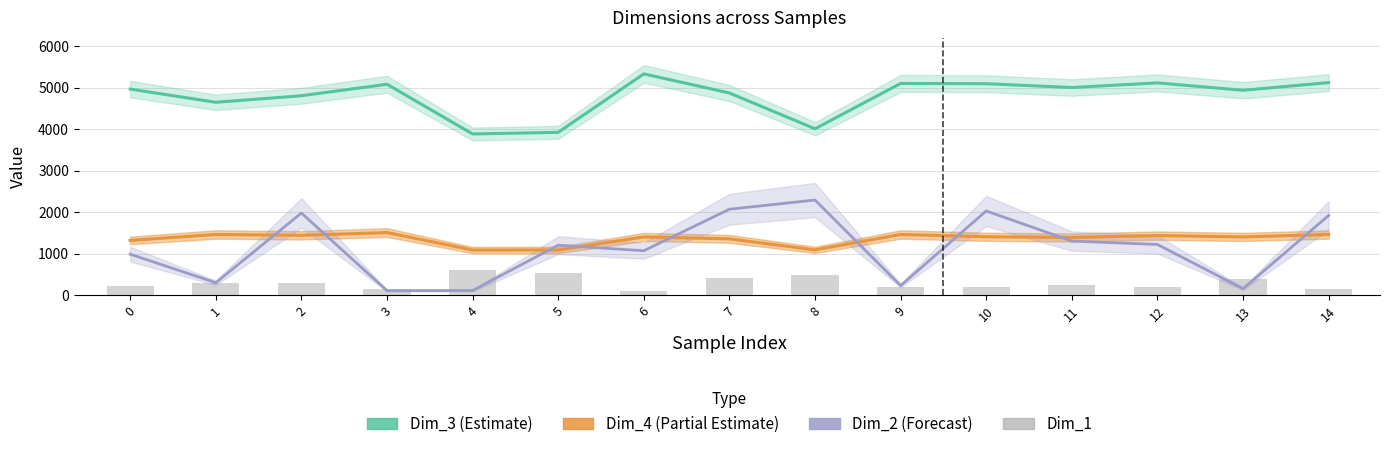

What is the sum of the Dim_2 (Forecast) values at 8 and 11?

3592.6